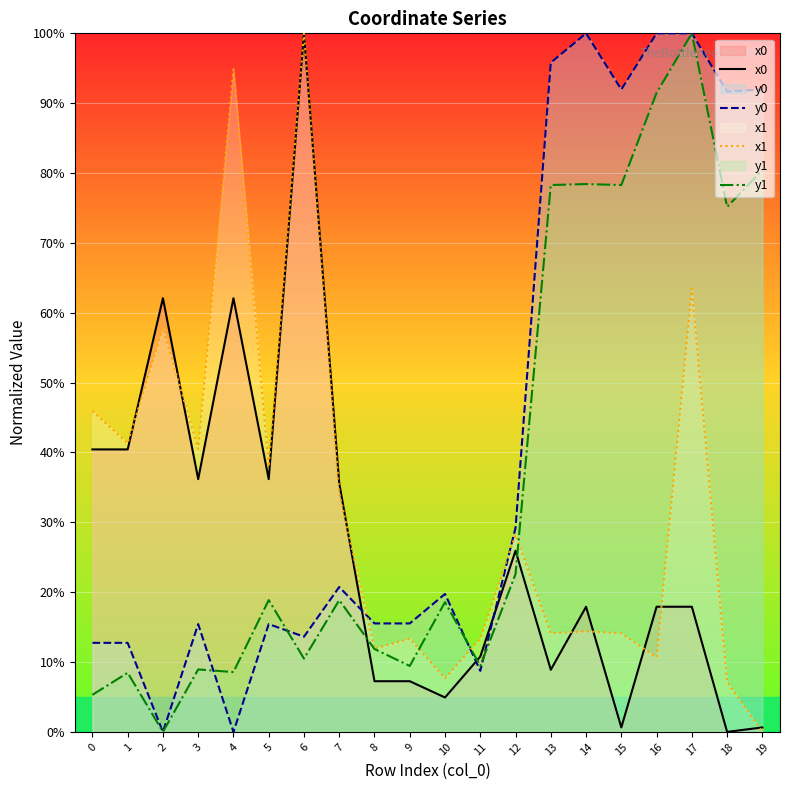

How many intersections are there between y1 and y0?

4